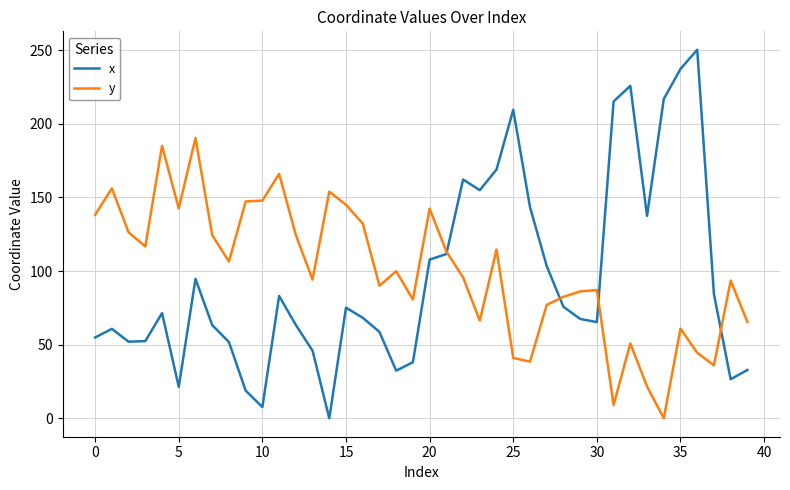

What are all the series names shown in the legend?

x, y